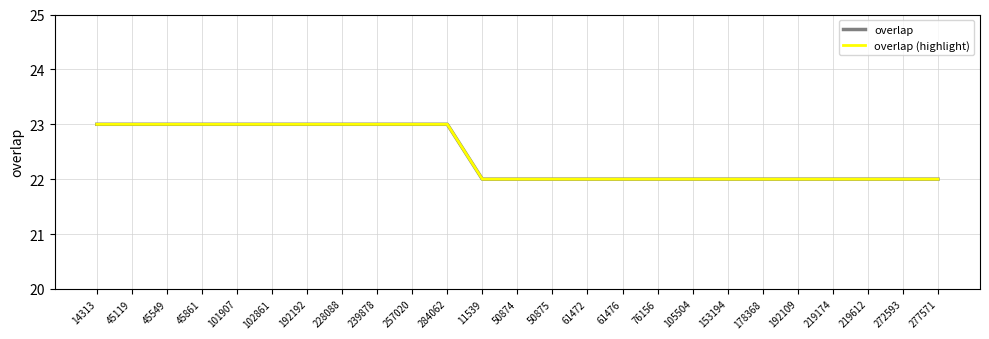

How many overlap values are between 22 and 23?

25